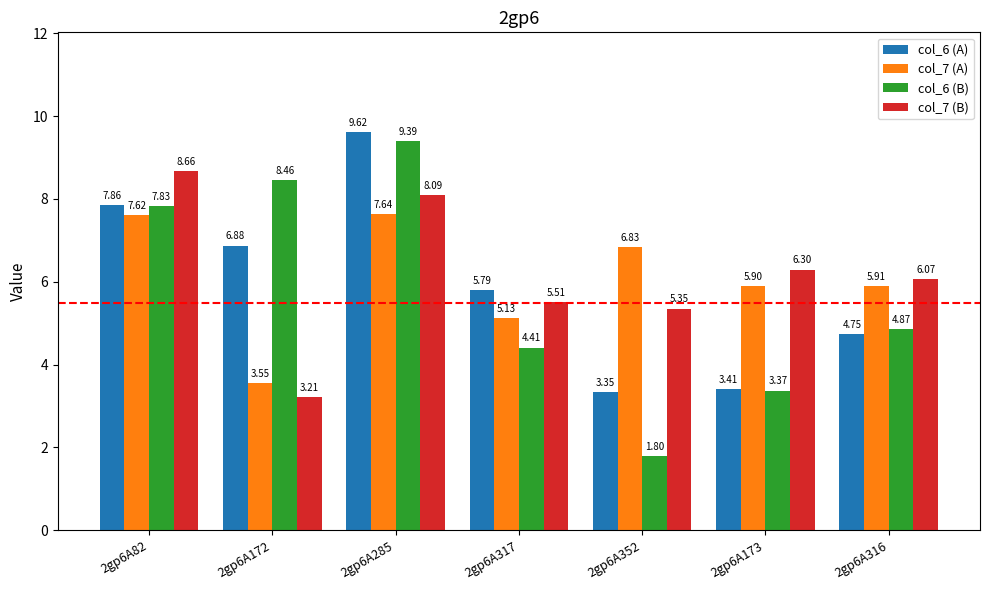

At 2gp6A285, list the series in order from largest to smallest.

col_6 (A), col_6 (B), col_7 (B), col_7 (A)